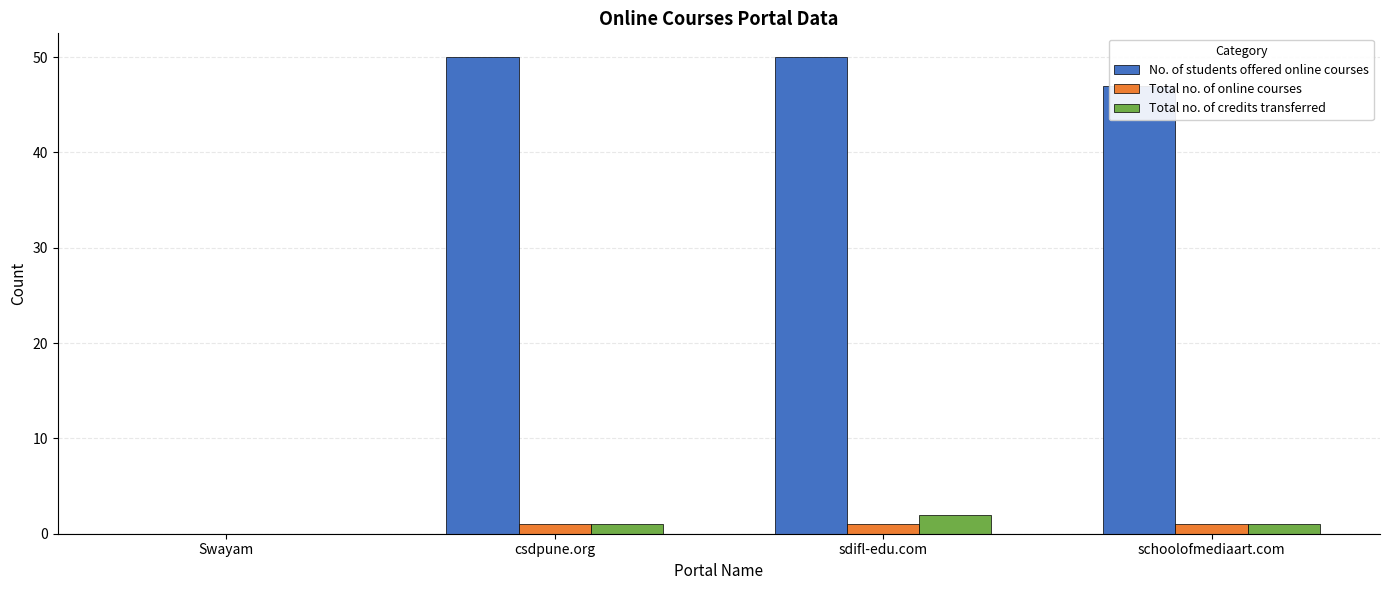

What is the sum of all Total no. of online courses values?

3